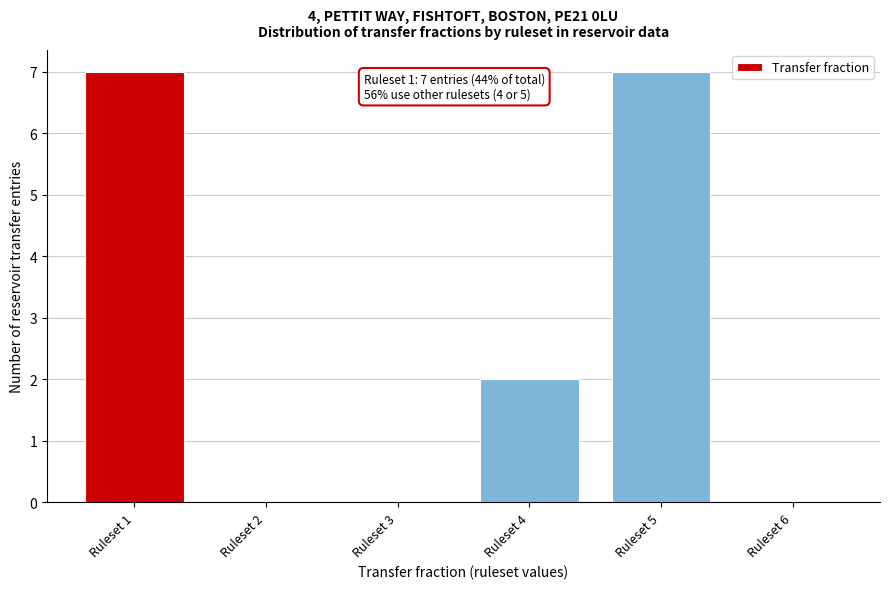

Reading right to left, transcribe all the data shown in this chart.

Ruleset 6=0	Ruleset 5=7	Ruleset 4=2	Ruleset 3=0	Ruleset 2=0	Ruleset 1=7